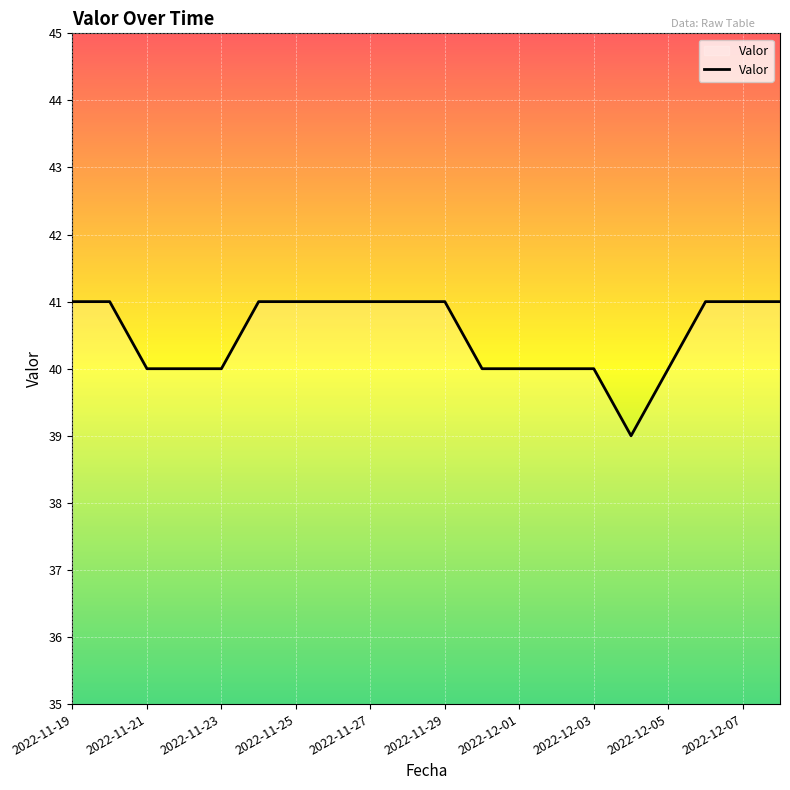

What is the maximum value shown in the chart?

41